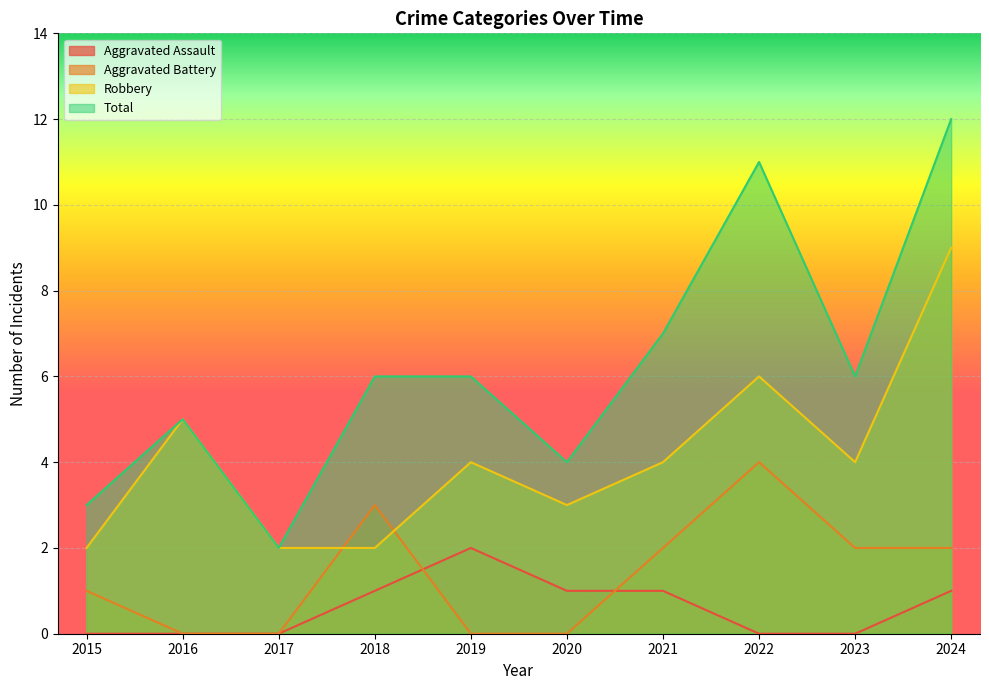

True or false: Aggravated Battery has a value of 7 at 2022.

False